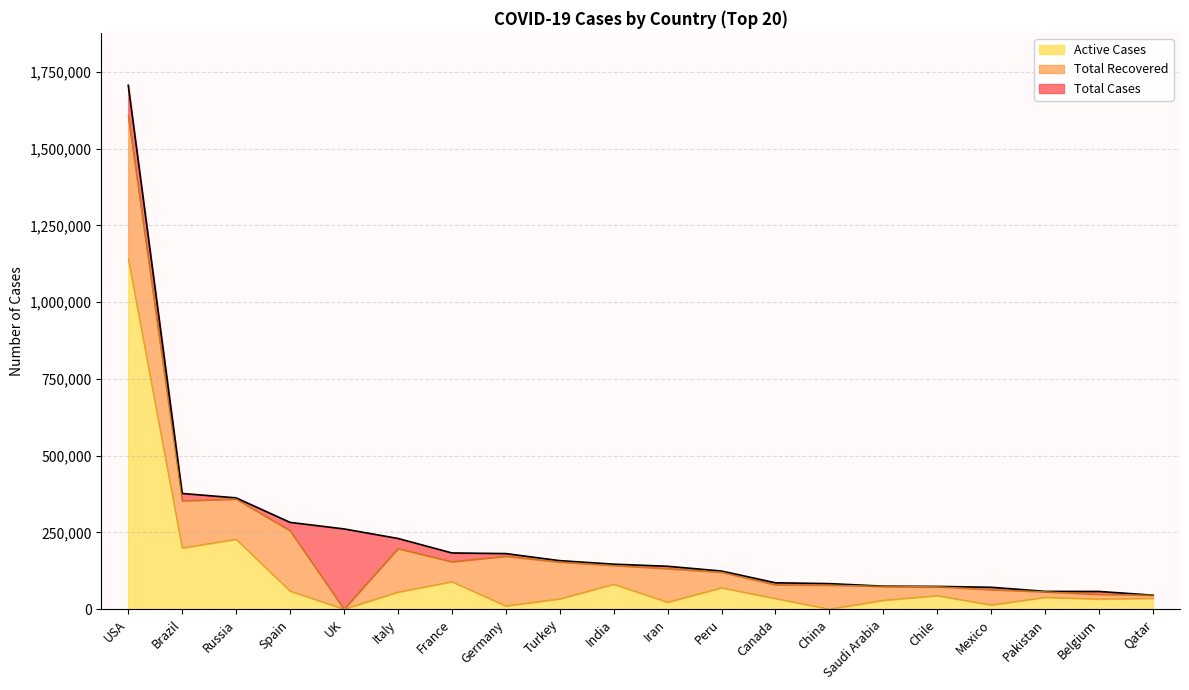

True or false: Active Cases and Total Cases cross at least once.

False